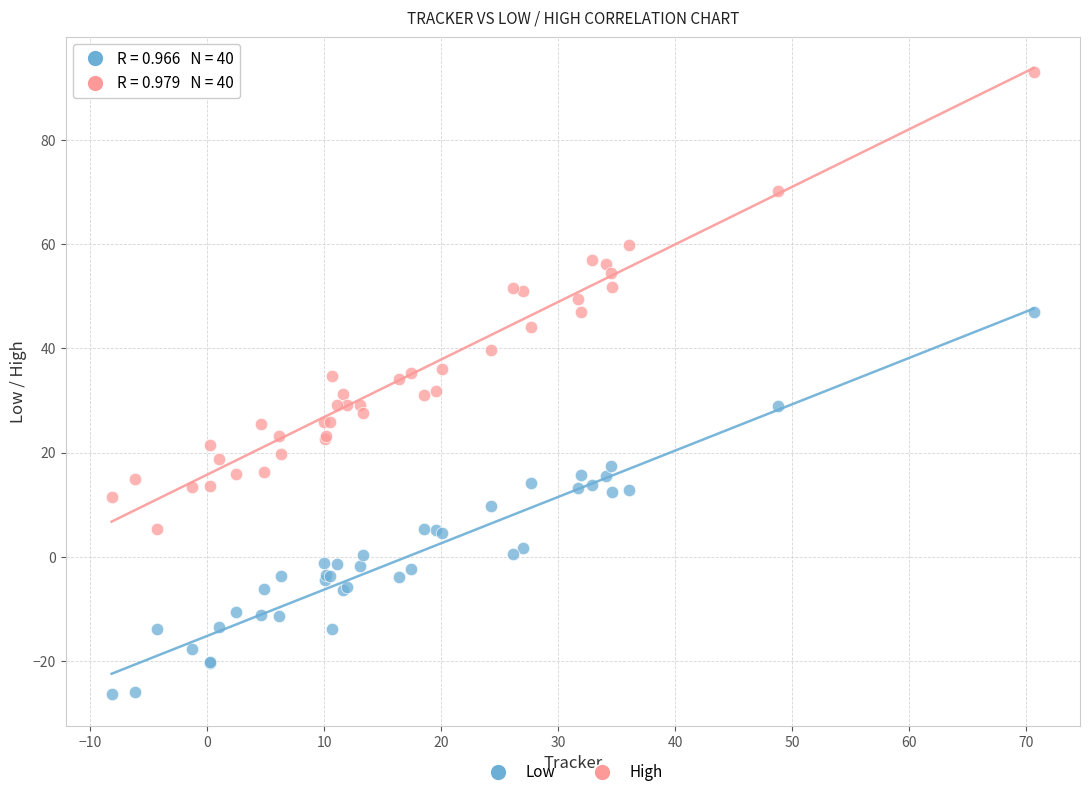

Which series reaches the minimum Y coordinate?

Low